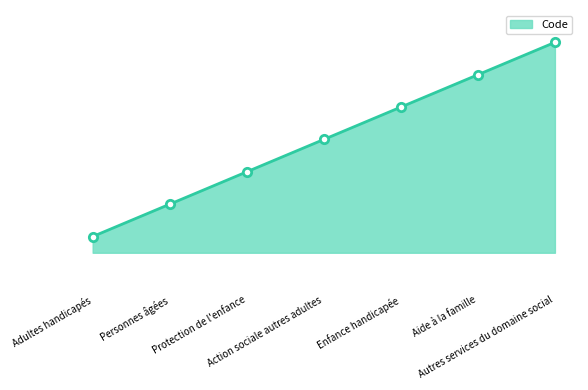

Between Personnes âgées and Autres services du domaine social, which is larger?

Autres services du domaine social